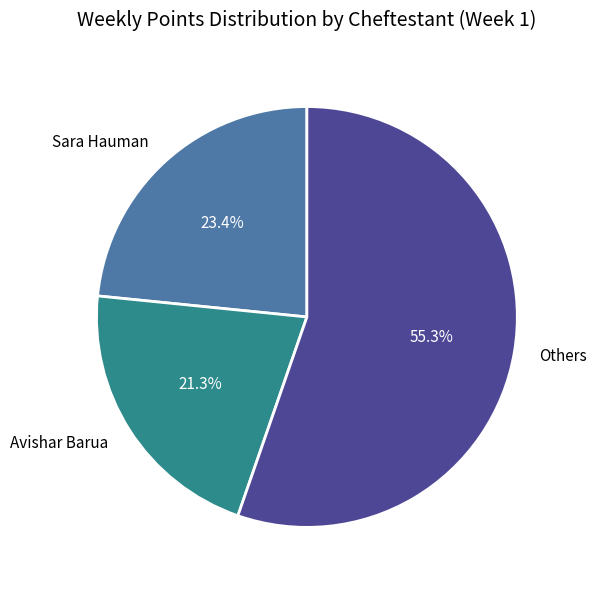

Which slice is the largest?

Others